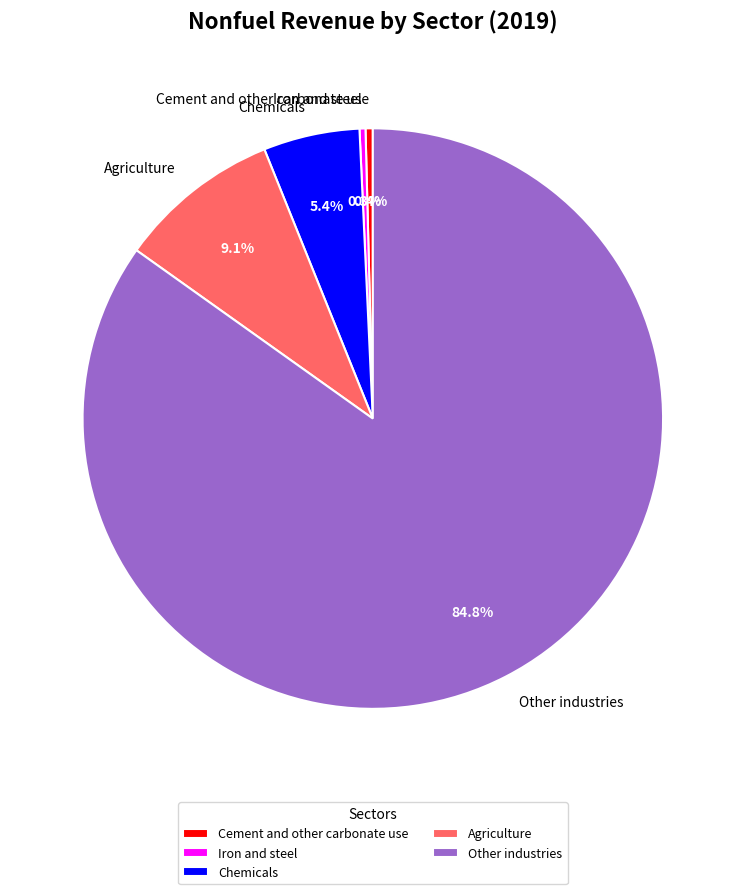

What percentage is NOT represented by Iron and steel?

99.7%